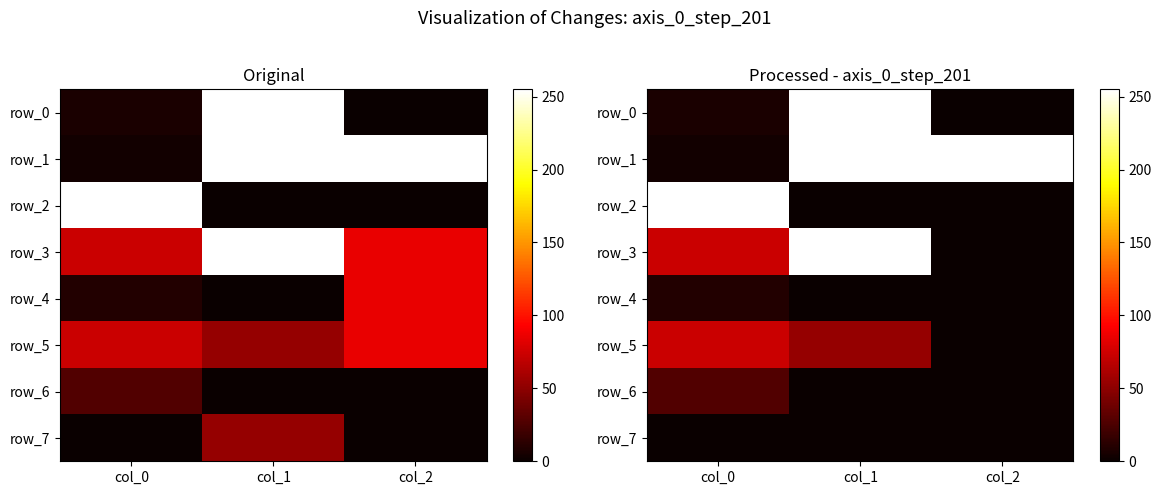

How many row_2 values are between 0 and 255?

3